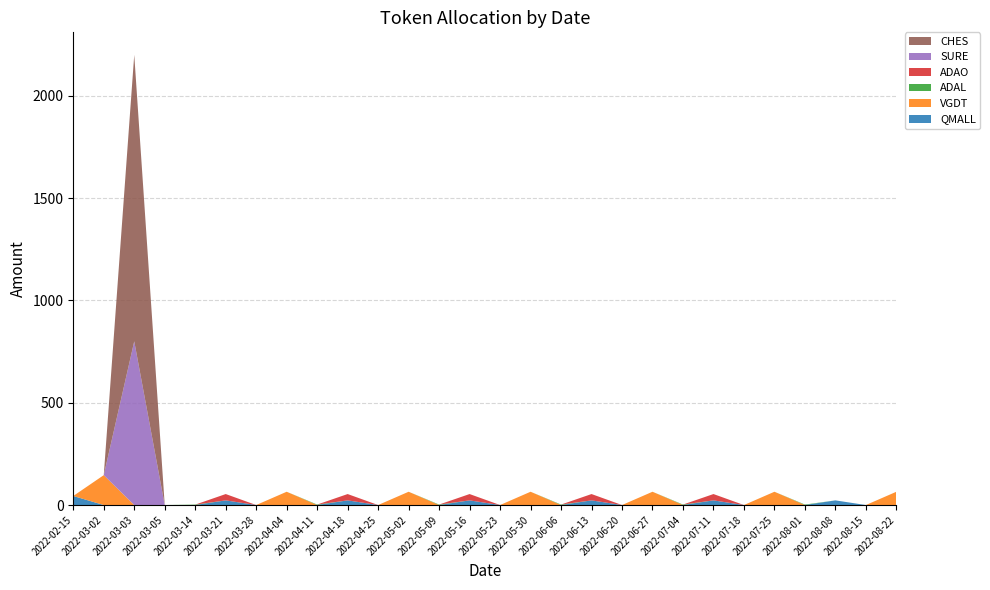

Reading left to right, extract all data points from this chart.

QMALL: 44.2	0.0	0.0	0.0	0.0	22.8	0.0	0.0	0.0	22.8	0.0	0.0	0.0	22.8	0.0	0.0	0.0	22.8	0.0	0.0	0.0	22.8	0.0	0.0	0.0	22.8	0.0	0.0
VGDT: 0.0	146.1	0.0	0.0	0.0	0.0	0.0	64.9	0.0	0.0	0.0	64.9	0.0	0.0	0.0	64.9	0.0	0.0	0.0	64.9	0.0	0.0	0.0	64.9	0.0	0.0	0.0	64.9
ADAL: 0.0	0.0	0.0	0.0	2.0	0.0	0.0	0.0	2.3	0.0	0.0	0.0	2.3	0.0	0.0	0.0	2.3	0.0	0.0	0.0	2.3	0.0	0.0	0.0	2.3	0.0	0.0	0.0
ADAO: 0.0	0.0	0.0	0.0	0.0	30.9	0.0	0.0	0.0	30.9	0.0	0.0	0.0	30.9	0.0	0.0	0.0	30.9	0.0	0.0	0.0	30.9	0.0	0.0	0.0	0.0	0.0	0.0
SURE: 0.0	0.0	800.0	0.0	0.0	0.0	0.0	0.0	0.0	0.0	0.0	0.0	0.0	0.0	0.0	0.0	0.0	0.0	0.0	0.0	0.0	0.0	0.0	0.0	0.0	0.0	0.0	0.0
CHES: 0.0	0.0	1400.0	0.0	0.0	0.0	0.0	0.0	0.0	0.0	0.0	0.0	0.0	0.0	0.0	0.0	0.0	0.0	0.0	0.0	0.0	0.0	0.0	0.0	0.0	0.0	0.0	0.0